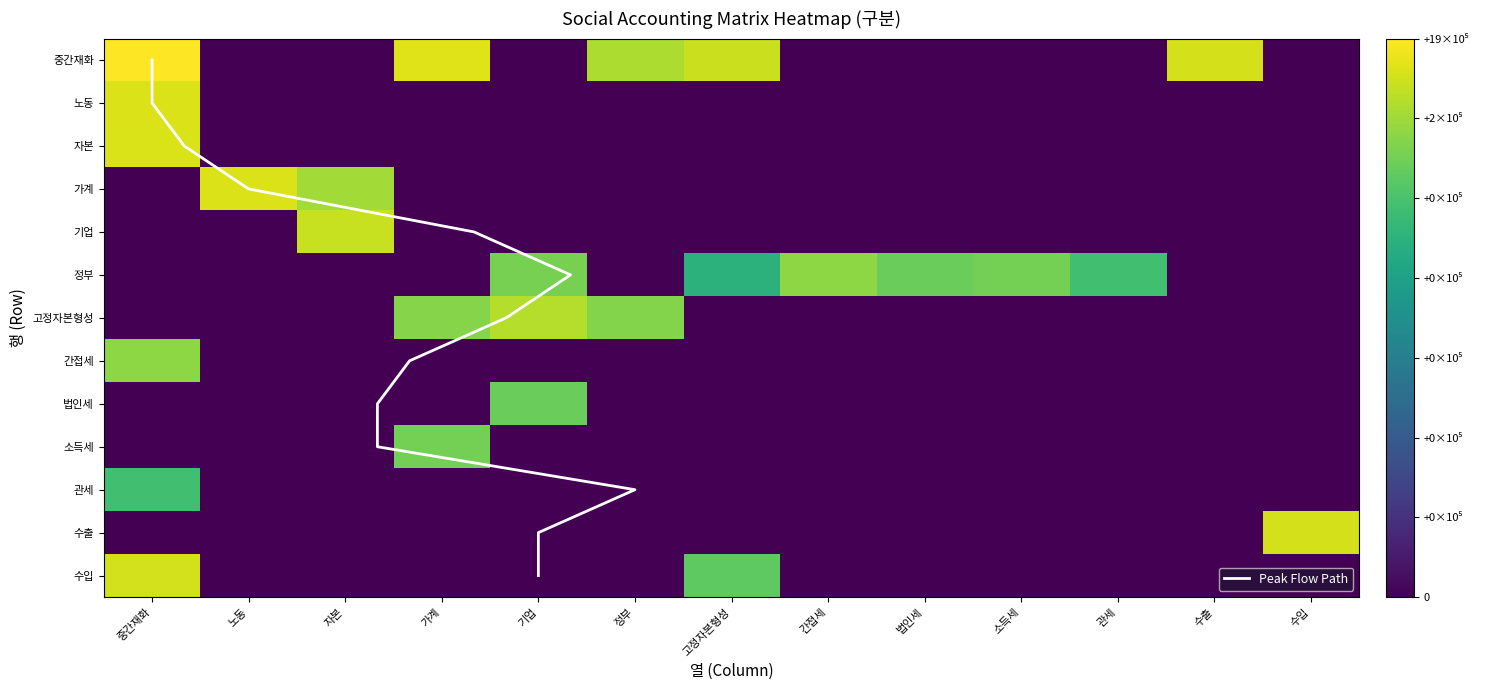

List the labels in order of 수입 value, largest first.

중간재화, 고정자본형성, 노동, 자본, 가계, 기업, 정부, 간접세, 법인세, 소득세, 관세, 수출, 수입